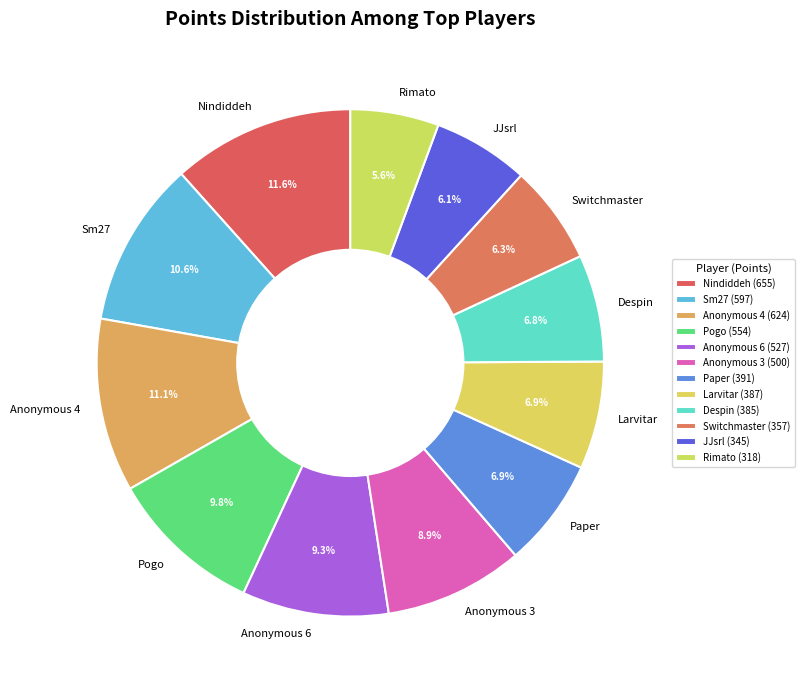

Is there a majority slice in this chart?

No